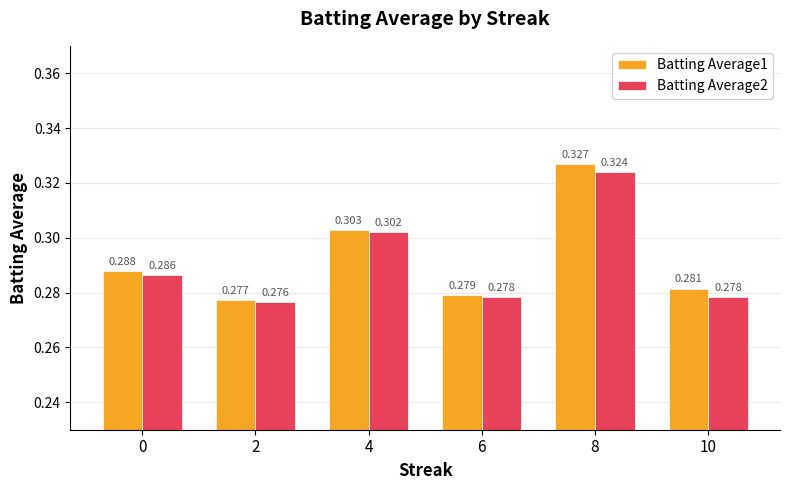

What are all the series names shown in the legend?

Batting Average1, Batting Average2